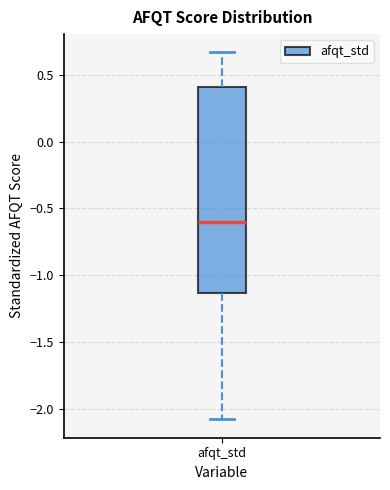

Transcribe this box plot: give where the median line is, the range the box spans, and where the two whiskers end, as read against the y-axis. The values are not printed on the chart, so give them approximately, as read against the axis.

median -0.60, box -1.15 to 0.40, whiskers -2.10 to 0.65